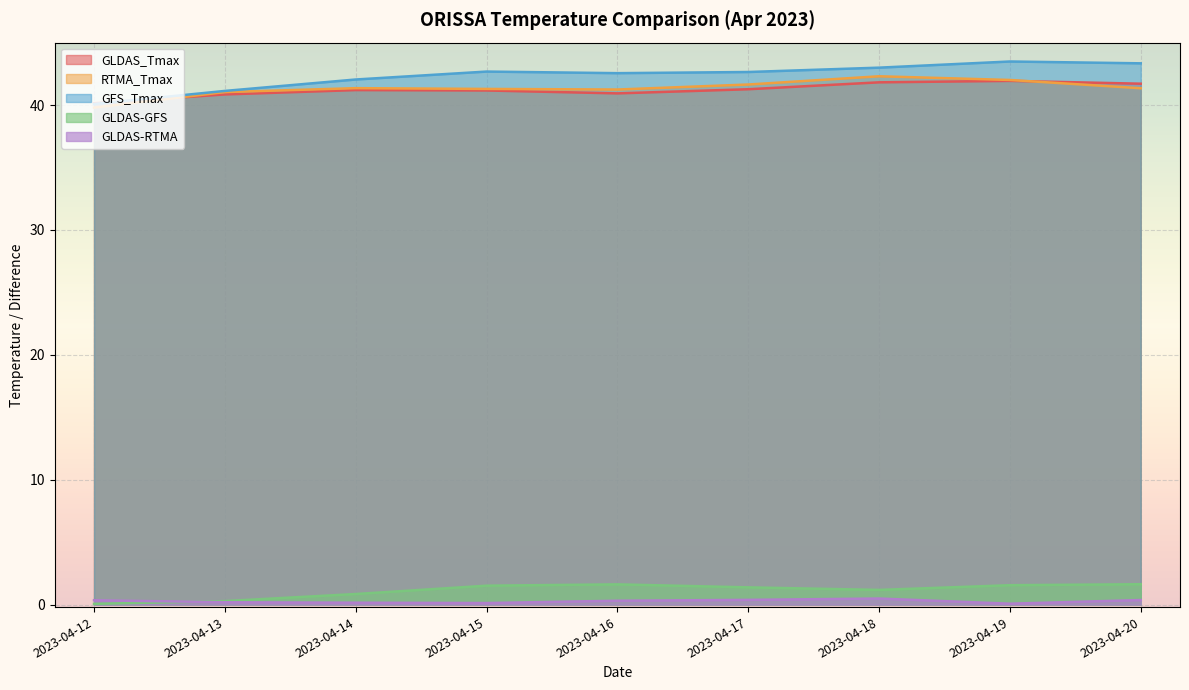

At which category does RTMA_Tmax reach its first local peak?

2023-04-14